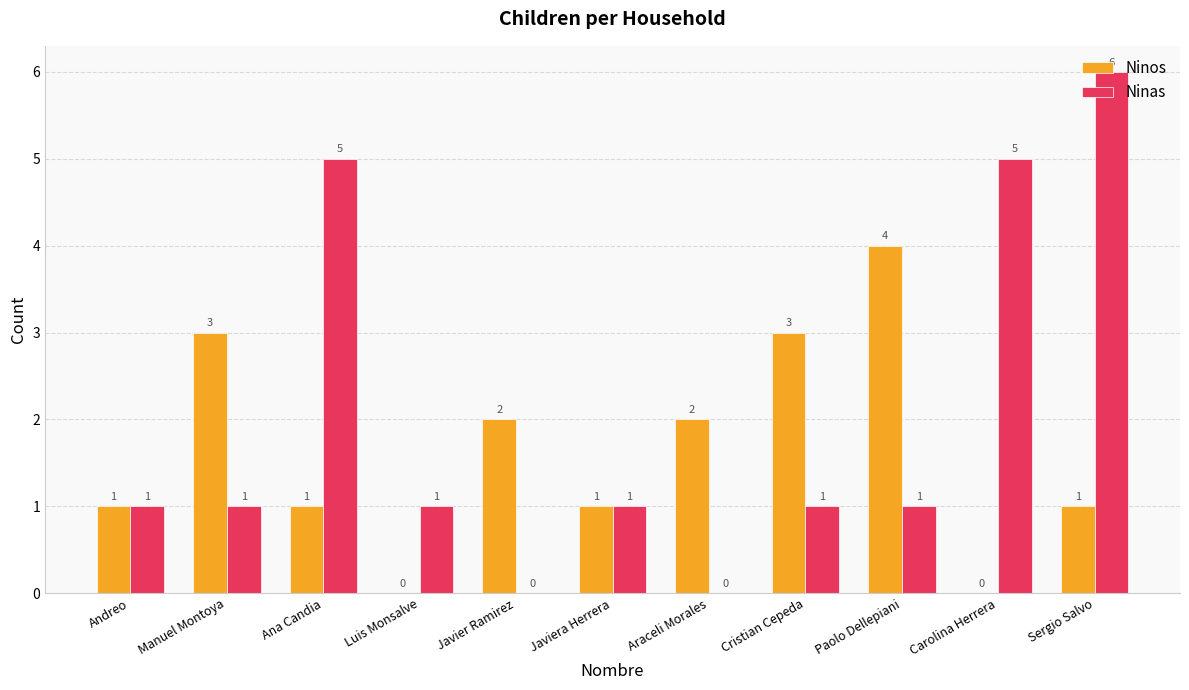

The value of Ninas at Javiera Herrera is 1. True or false?

True